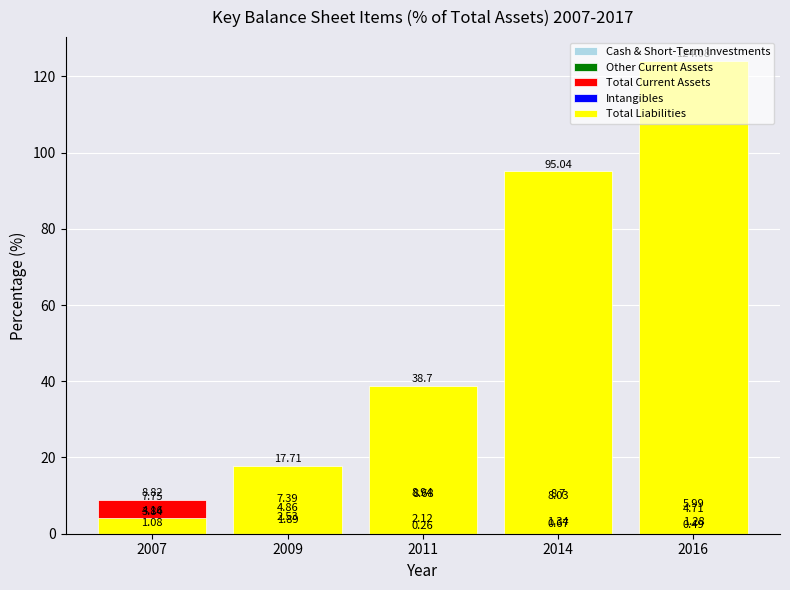

Which series has the largest range (max minus min)?

Total Liabilities